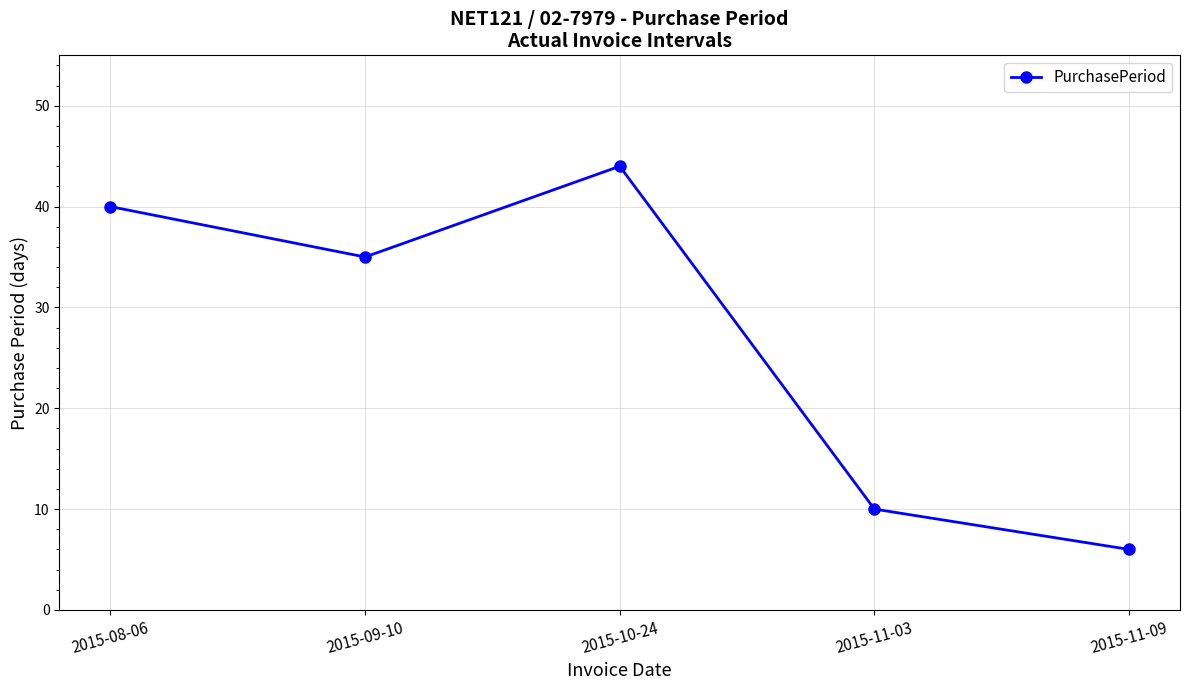

How many points are lower than both their immediate neighbors (excluding endpoints)?

1